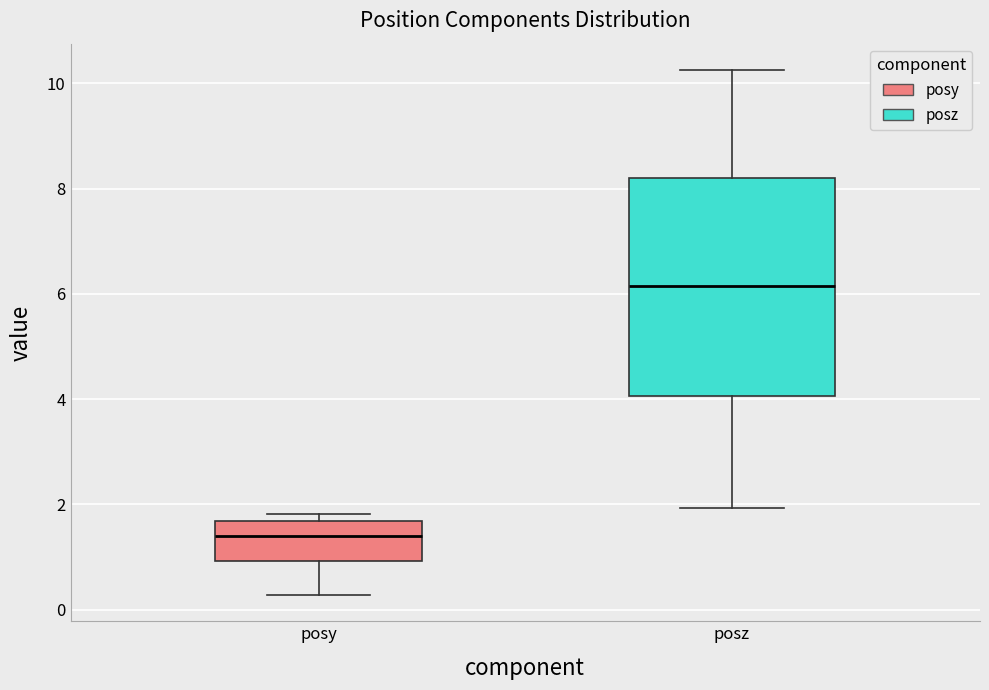

Which box has the highest median line?

posz